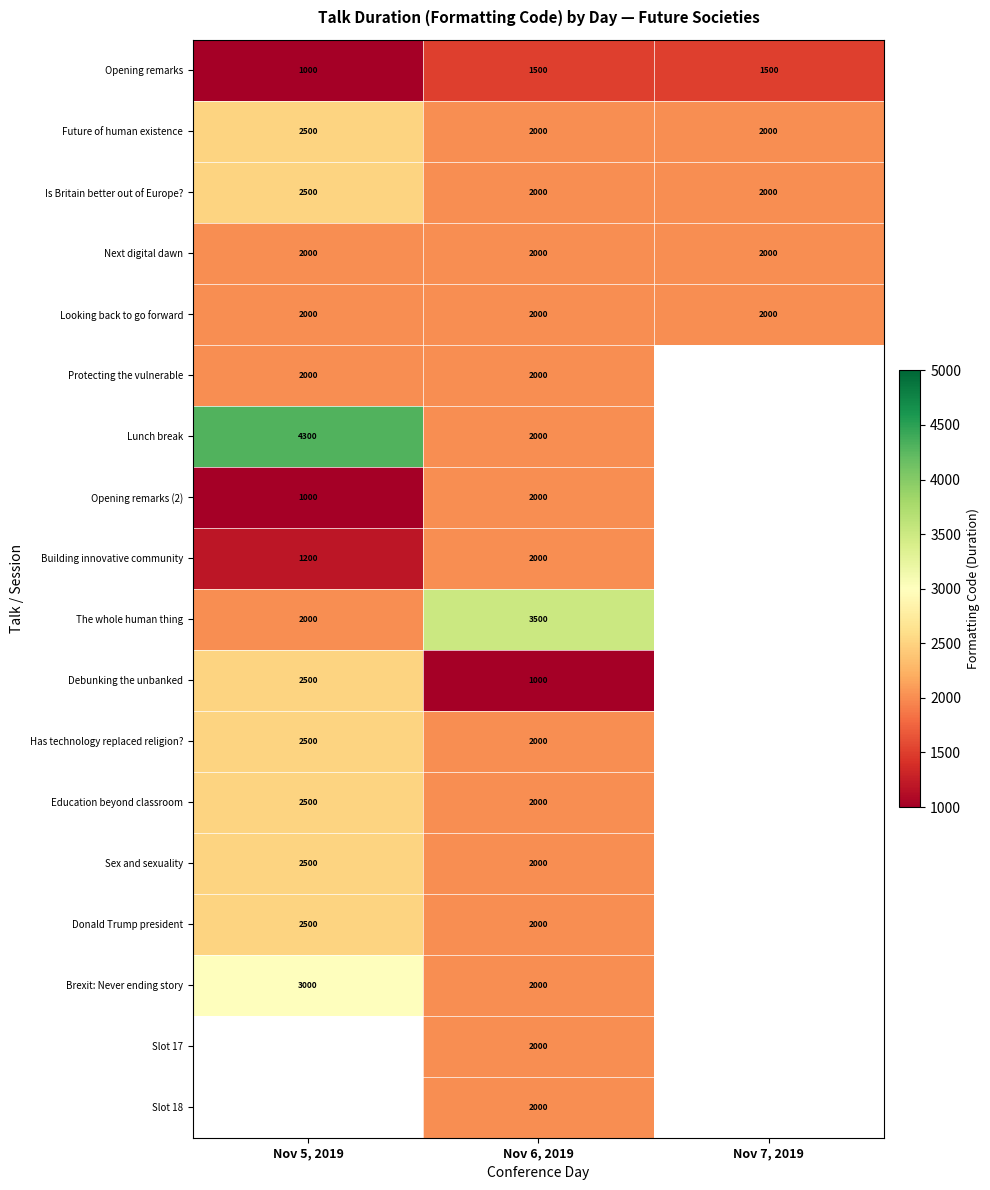

At which label does Is Britain better out of Europe? reach its peak?

Nov 5, 2019